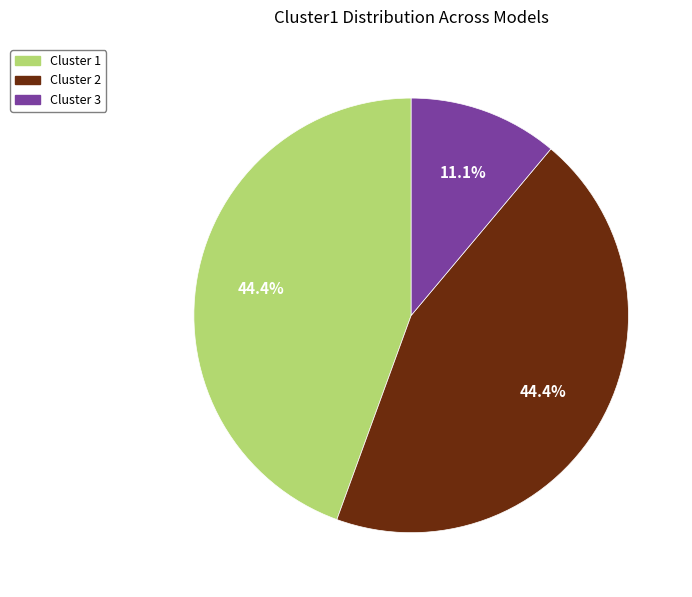

What is the total percentage of Cluster 2 and Cluster 3?

55.6%